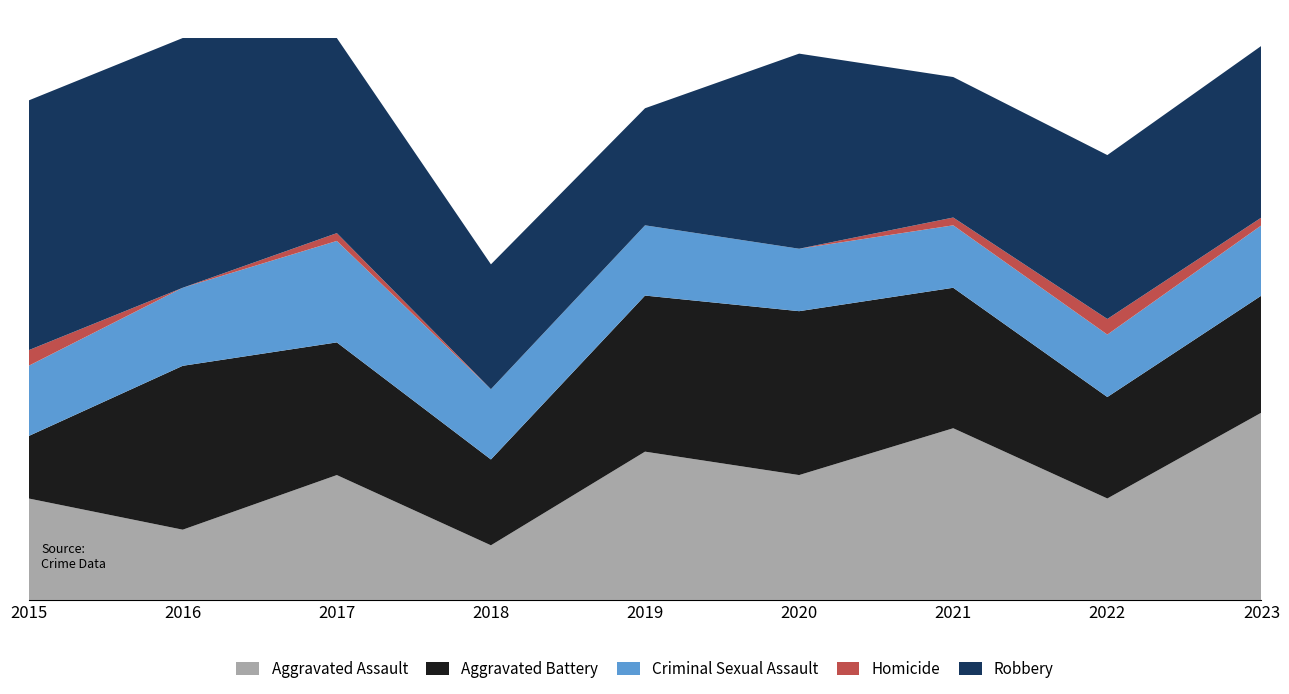

Reading left to right, list all the values displayed in this chart.

Aggravated Assault: 2015=13	2016=9	2017=16	2018=7	2019=19	2020=16	2021=22	2022=13	2023=24
Aggravated Battery: 2015=8	2016=21	2017=17	2018=11	2019=20	2020=21	2021=18	2022=13	2023=15
Criminal Sexual Assault: 2015=9	2016=10	2017=13	2018=9	2019=9	2020=8	2021=8	2022=8	2023=9
Homicide: 2015=2	2016=0	2017=1	2018=0	2019=0	2020=0	2021=1	2022=2	2023=1
Robbery: 2015=32	2016=32	2017=25	2018=16	2019=15	2020=25	2021=18	2022=21	2023=22